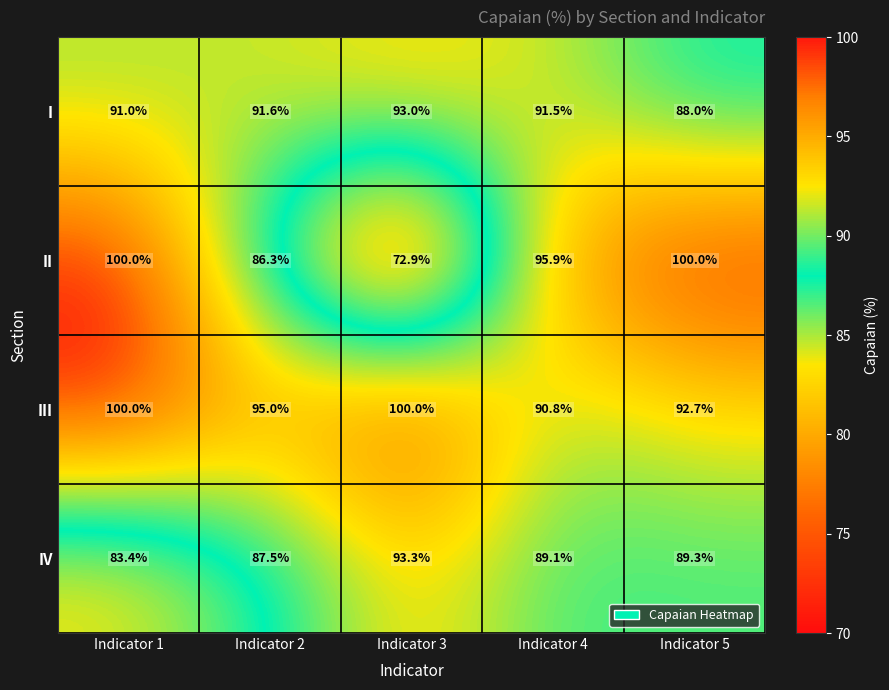

Reading left to right, list all the values displayed in this chart.

I: Indicator 1=91.0	Indicator 2=91.6	Indicator 3=93.0	Indicator 4=91.5	Indicator 5=88.0
II: Indicator 1=100.0	Indicator 2=86.3	Indicator 3=72.9	Indicator 4=95.9	Indicator 5=100.0
III: Indicator 1=100.0	Indicator 2=95.0	Indicator 3=100.0	Indicator 4=90.8	Indicator 5=92.7
IV: Indicator 1=83.4	Indicator 2=87.5	Indicator 3=93.3	Indicator 4=89.1	Indicator 5=89.3